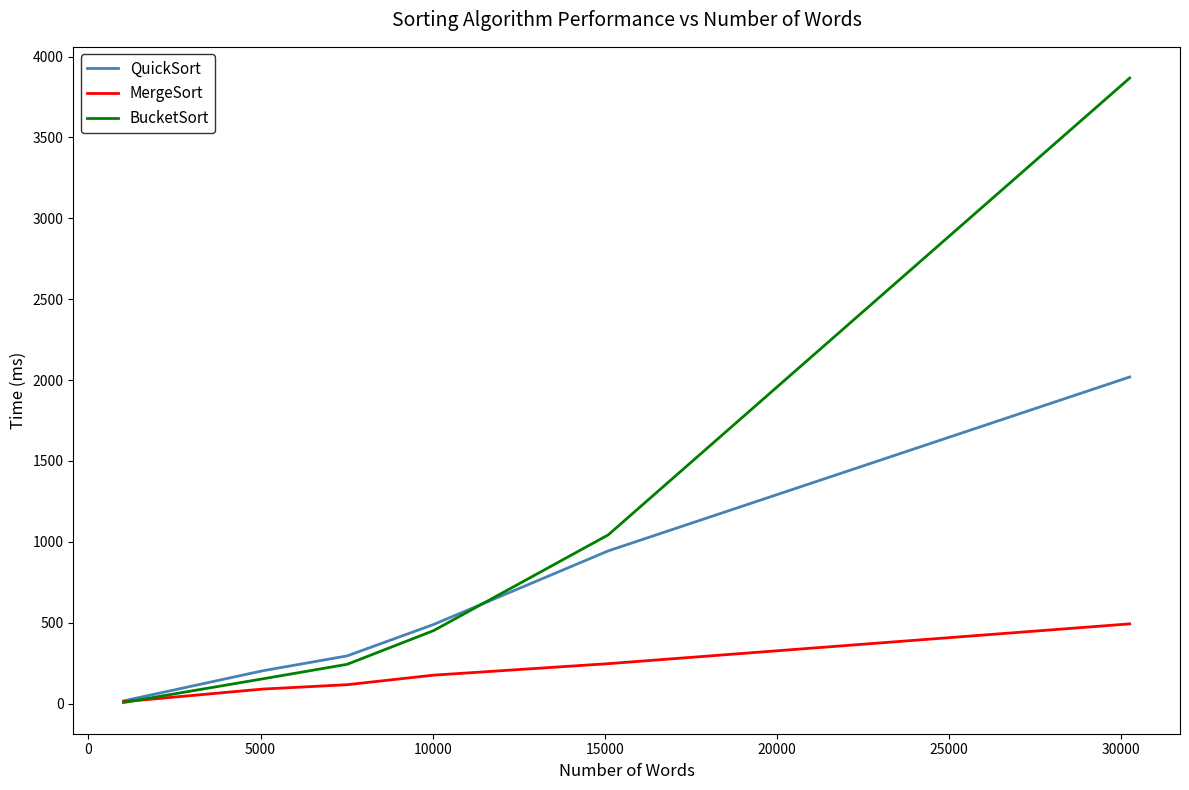

List the series in order of their peak value, highest first.

BucketSort, QuickSort, MergeSort